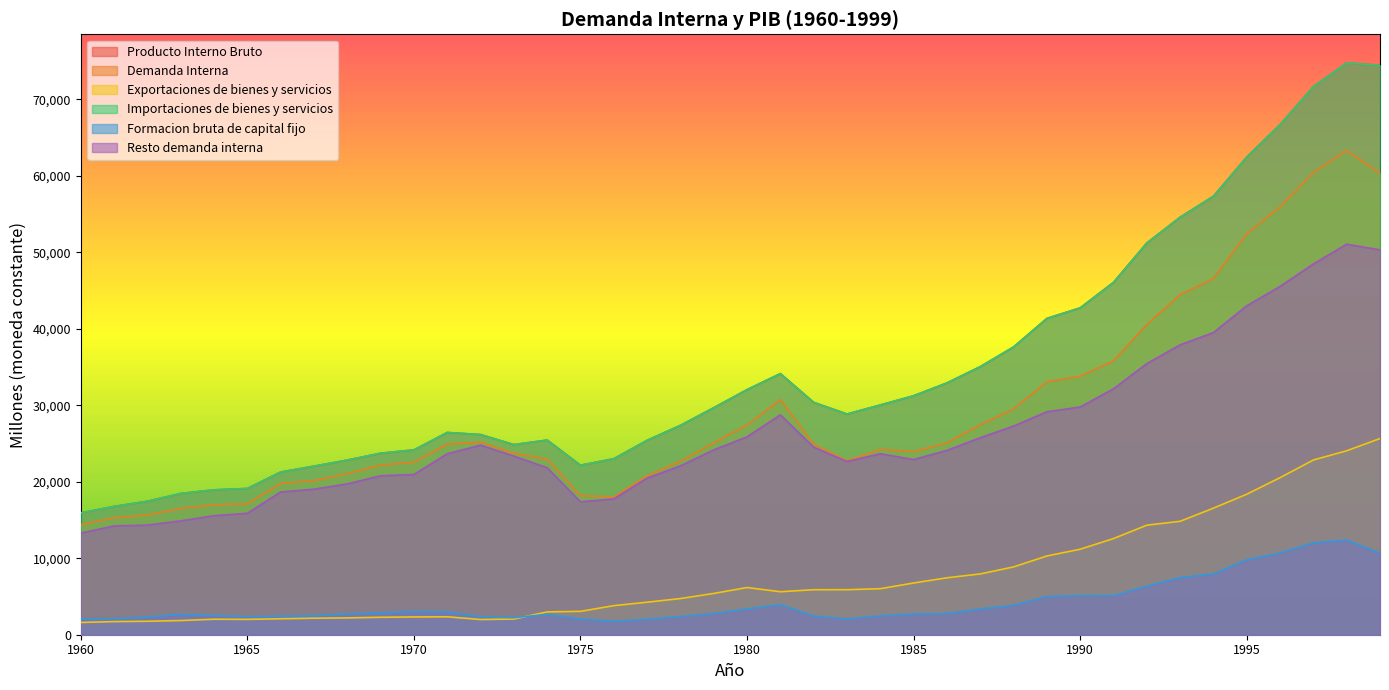

What is the difference between the maximum and second lowest values in the Exportaciones de bienes y servicios series?

23935